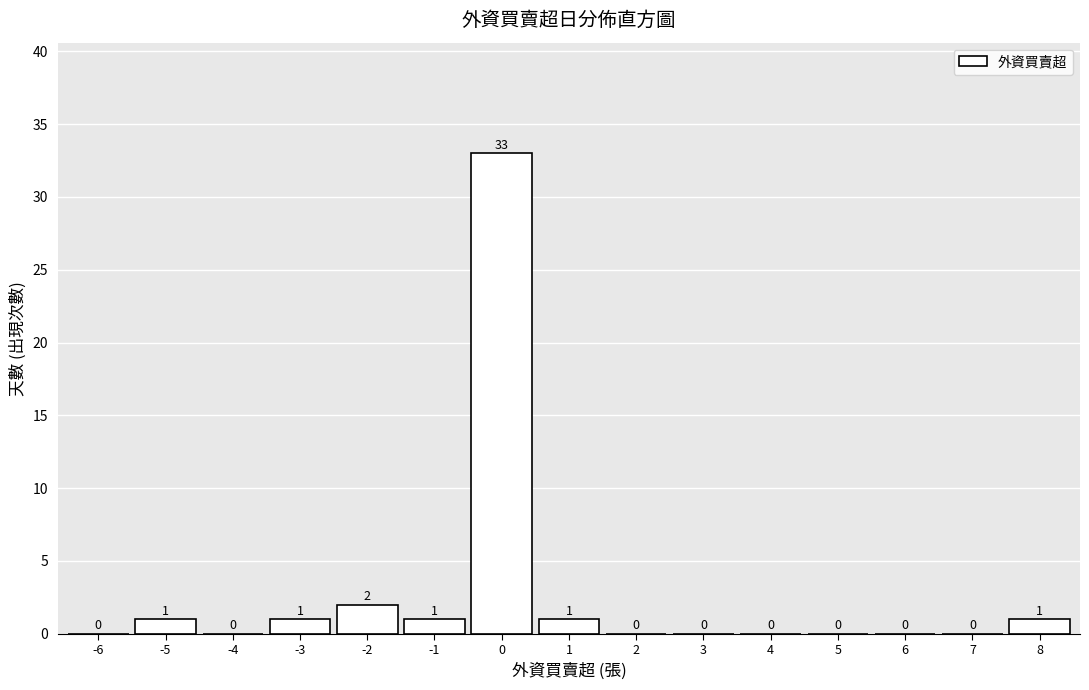

What is the difference between the values at 8 and -2?

1